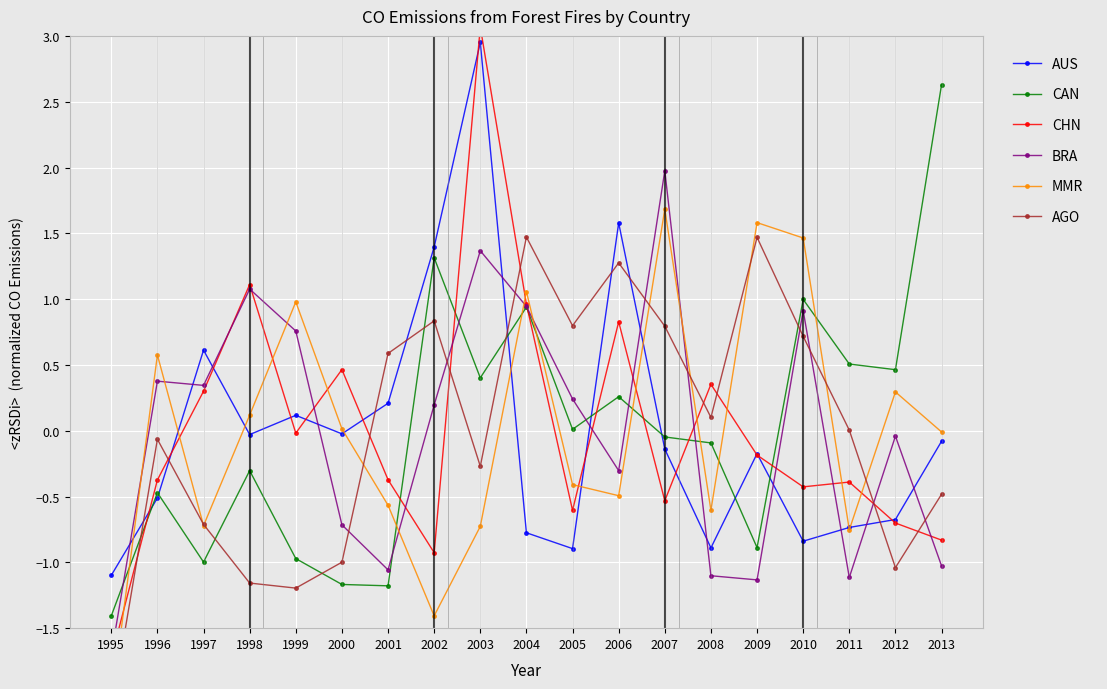

In AGO, how many points are higher than both neighbors (excluding endpoints)?

5